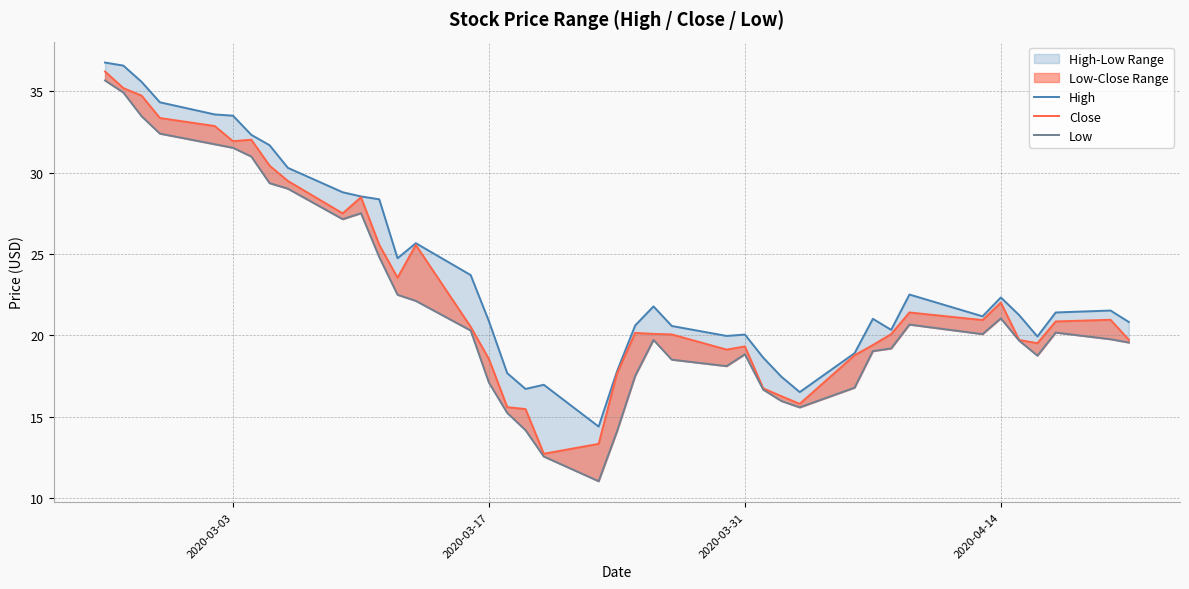

Does the chart display data point markers on the line(s)?

No